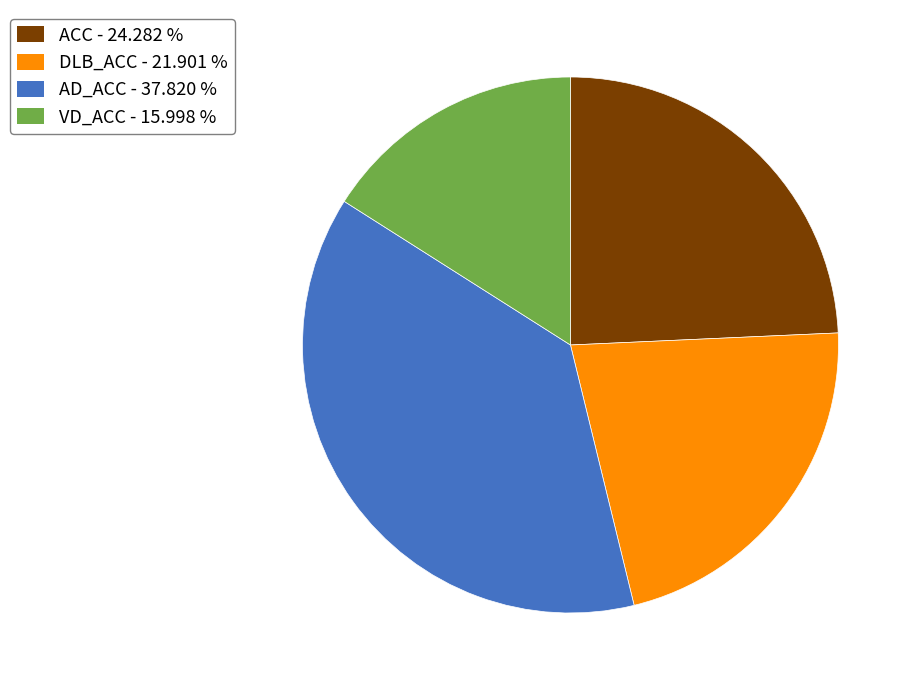

Is the sum of ACC and DLB_ACC greater than half?

No